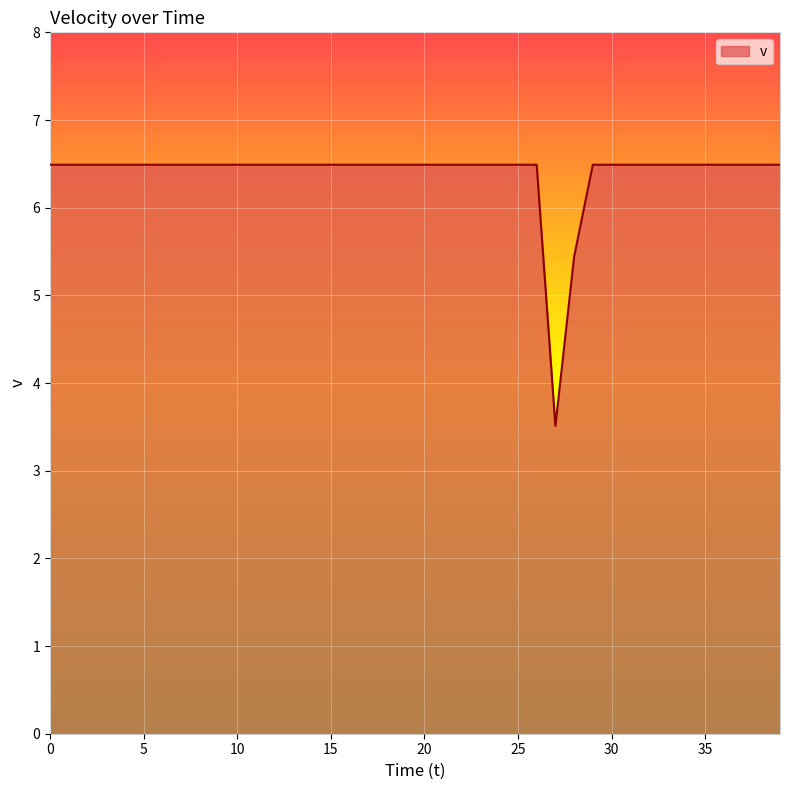

What is the smallest value displayed?

3.5